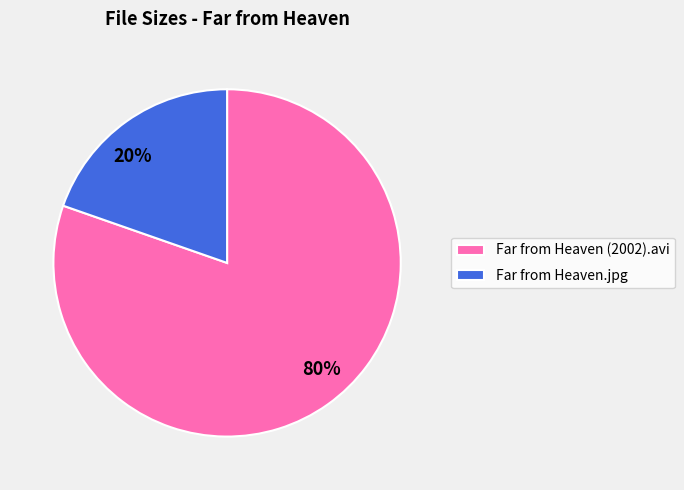

To the nearest percent, what portion does Far from Heaven (2002).avi represent?

80%